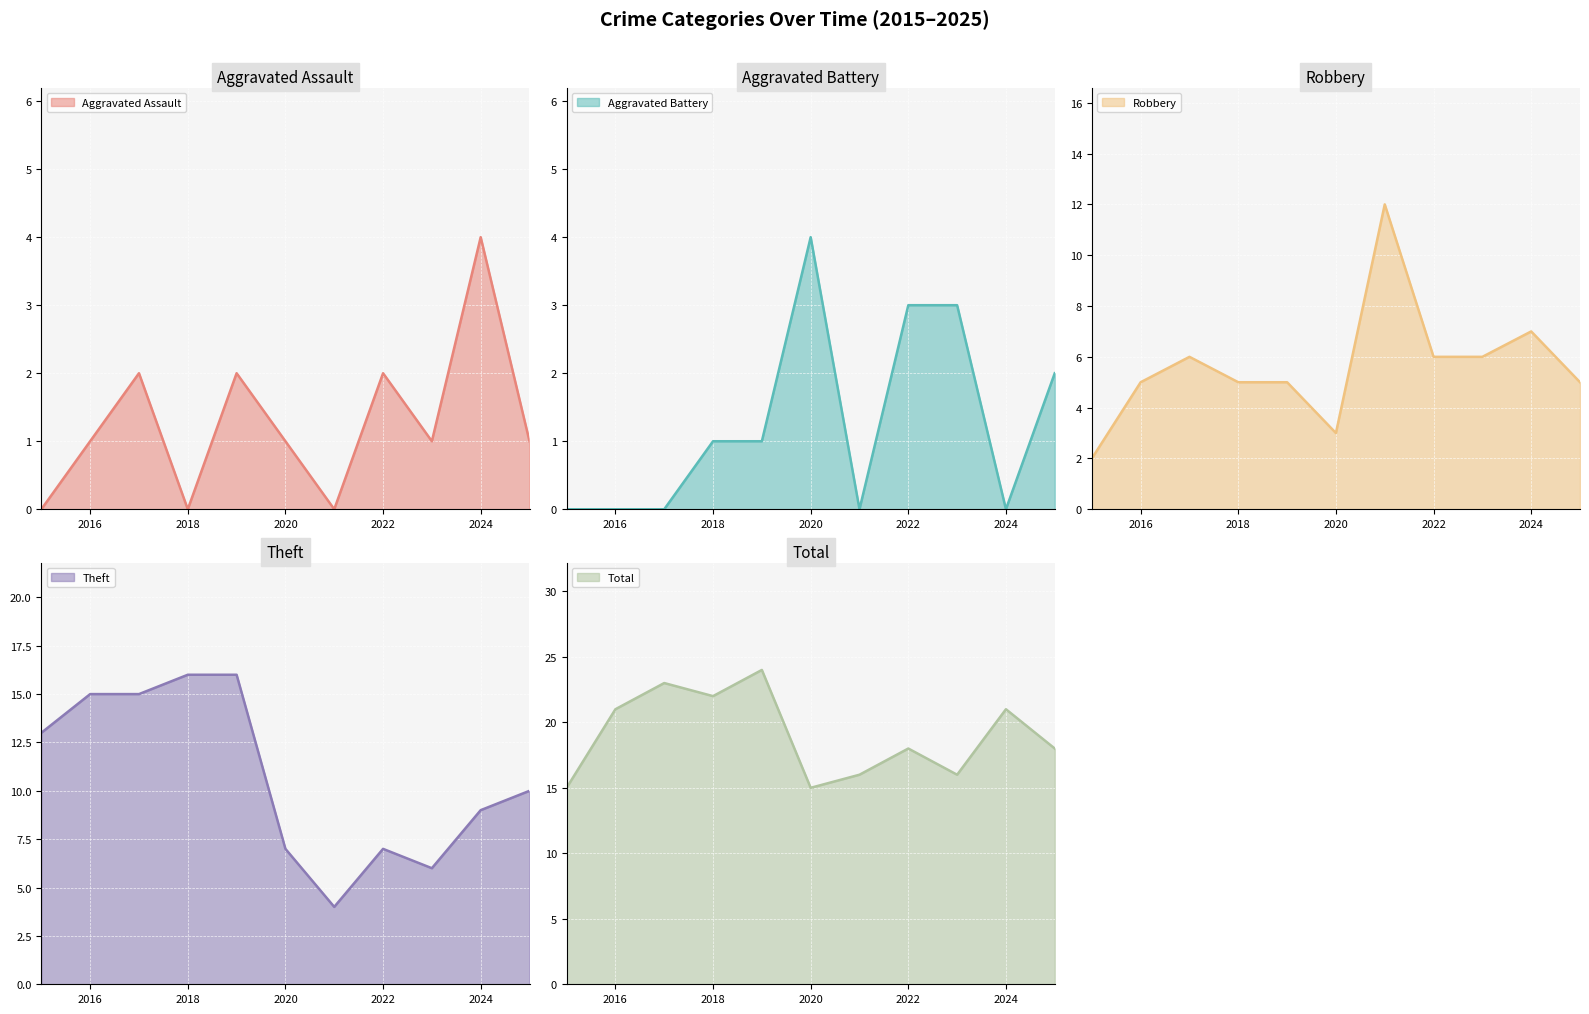

Rank the series by their maximum value, from highest to lowest.

Total, Theft, Robbery, Aggravated Assault, Aggravated Battery